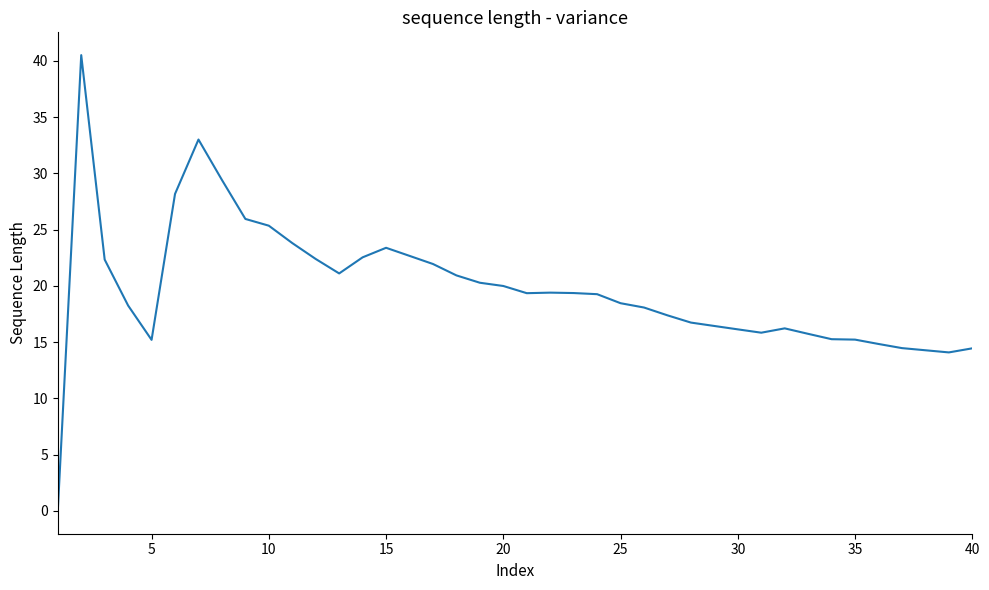

What is the difference between the maximum and minimum values?

40.5